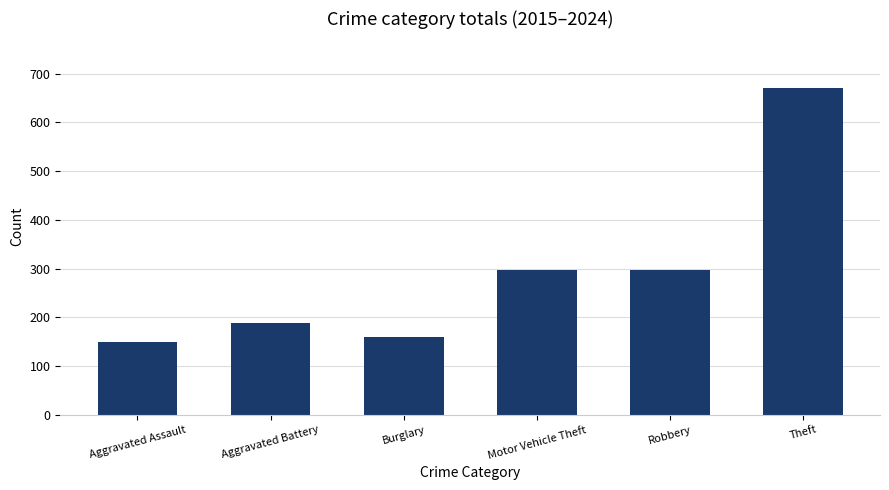

What is the approximate value at Robbery?

297